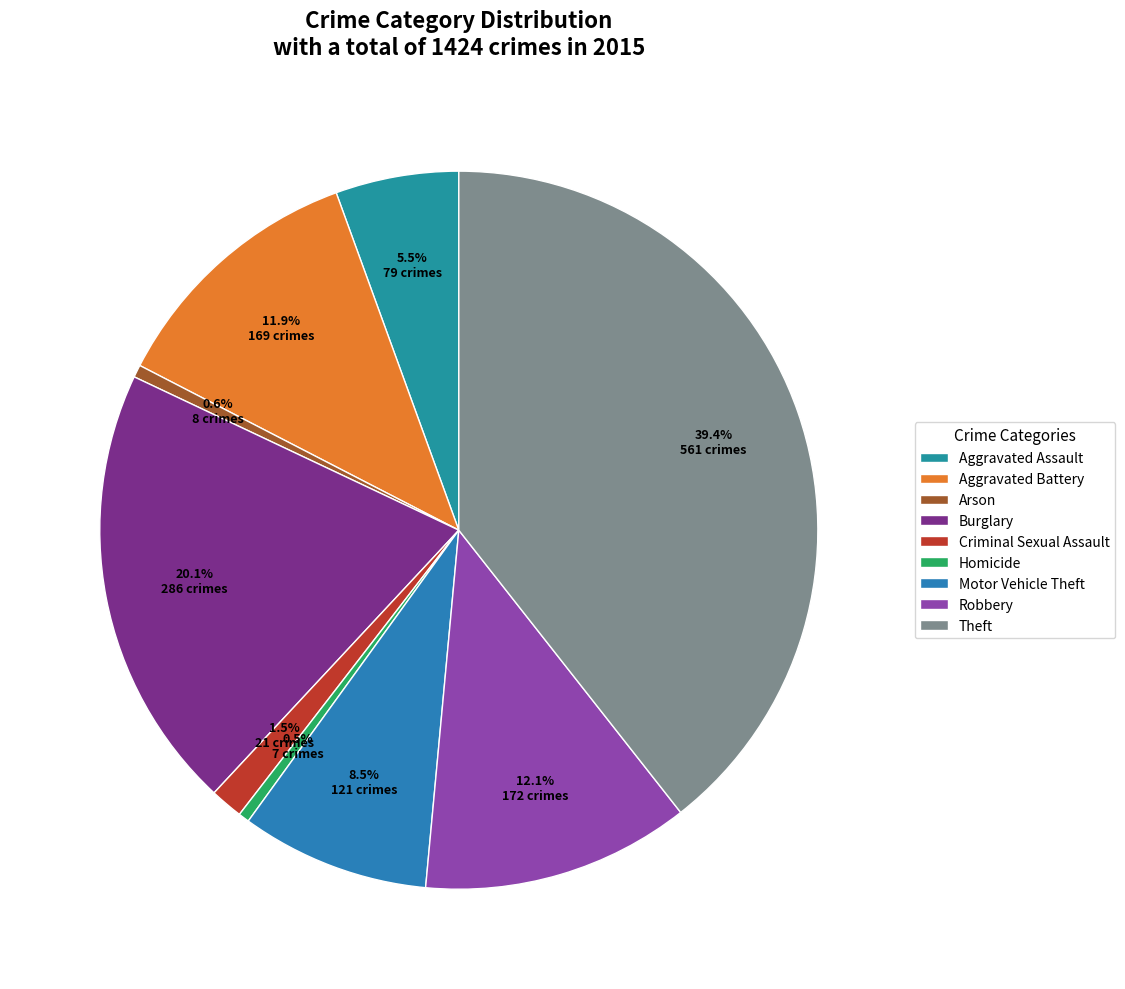

Which slice is the smallest?

Homicide